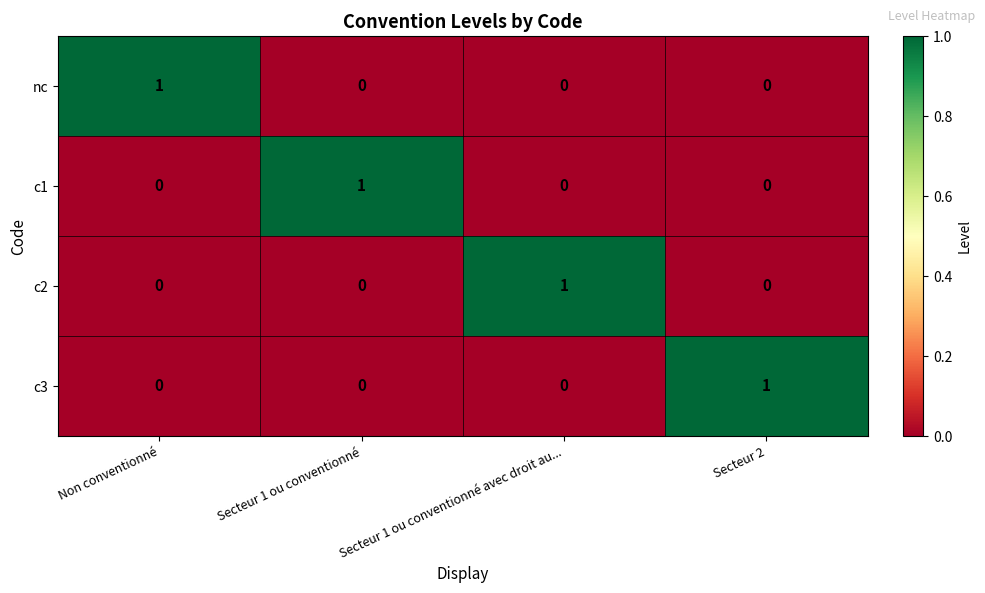

The value of c3 at Secteur 1 ou conventionné is -1. True or false?

False